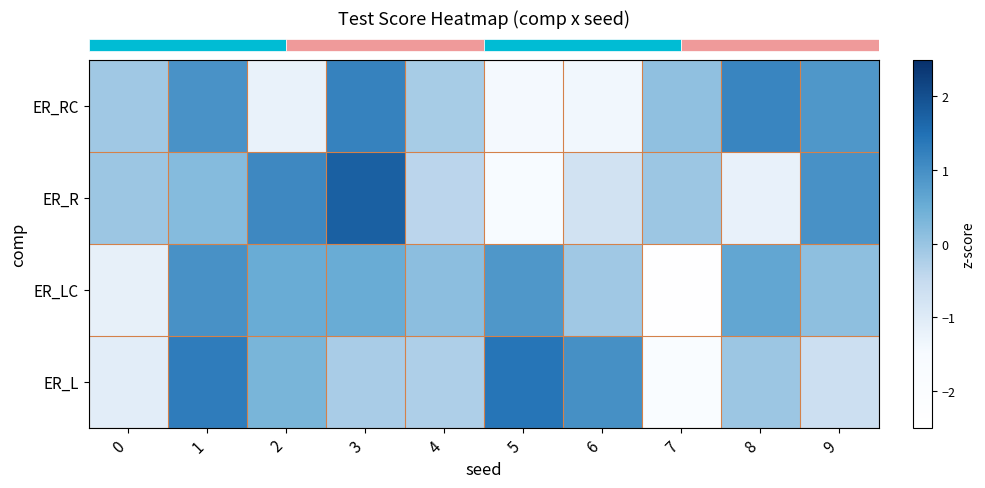

Which label corresponds to the largest value in the chart?

3